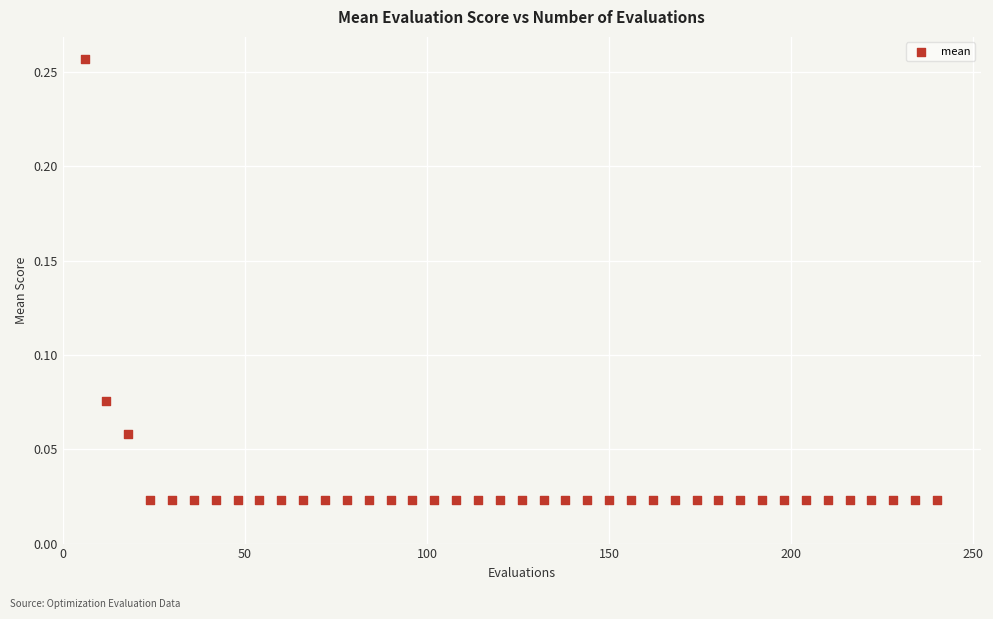

What is the range of X values (max minus min)?

234.0